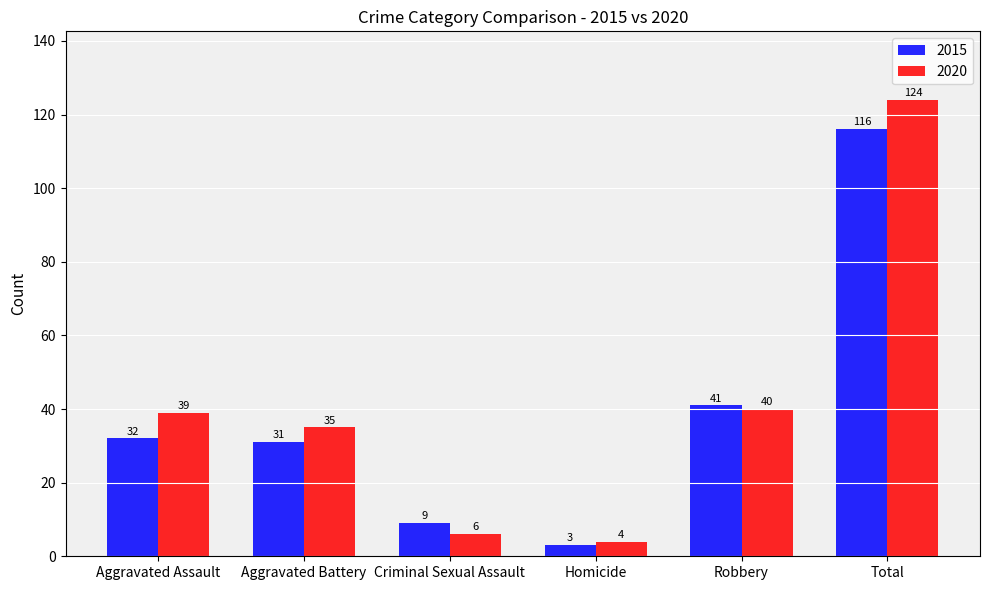

At how many categories does at least one series exceed 59?

1